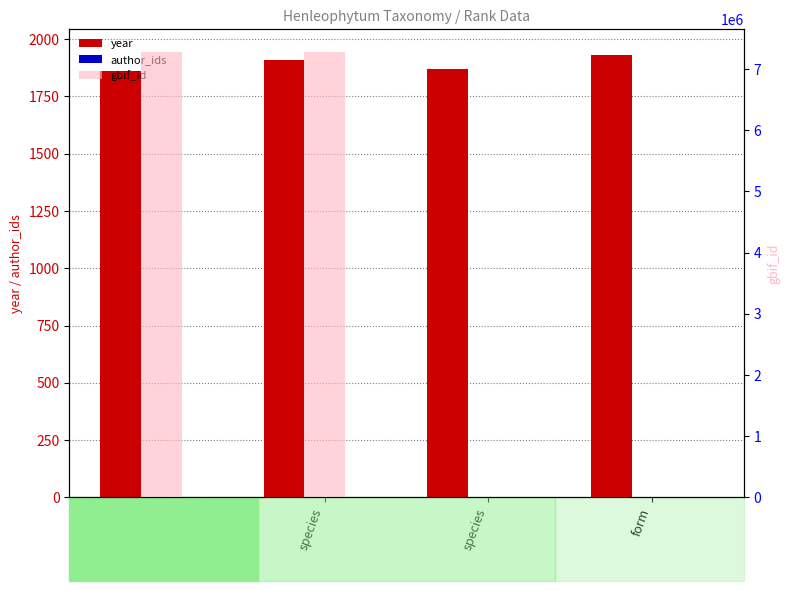

Reading left to right, transcribe all the data shown in this chart.

year: 1861	1910	1868	1928
author_ids: 0	0	0	0
gbif_id: 7285567	7285568	0	0